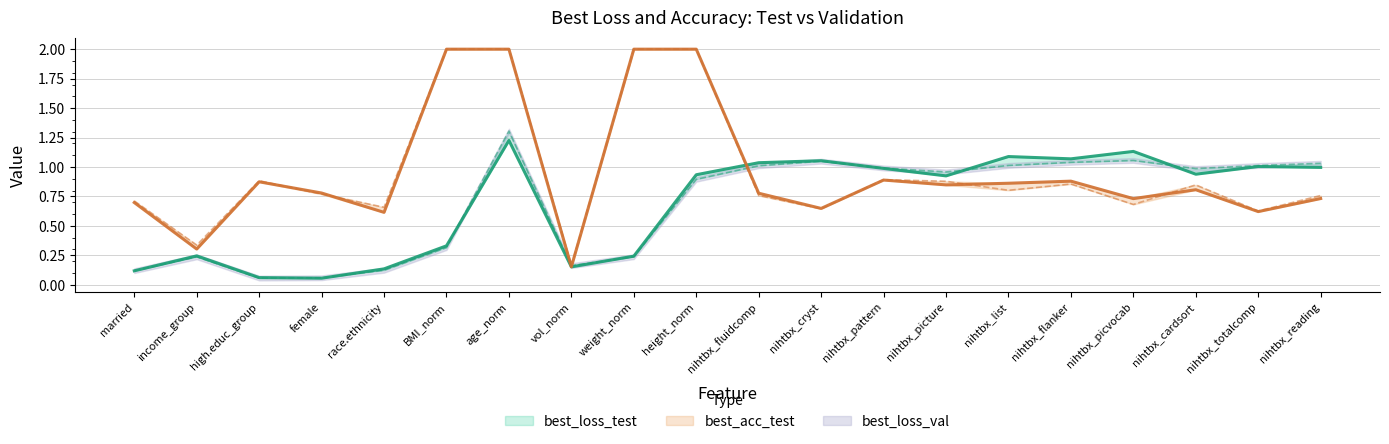

At which category is the sum across all series the highest?

age_norm